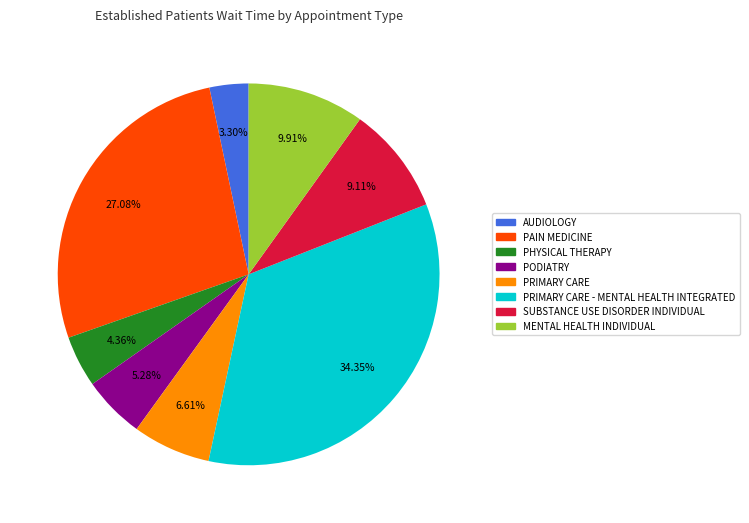

Is there a majority slice in this chart?

No